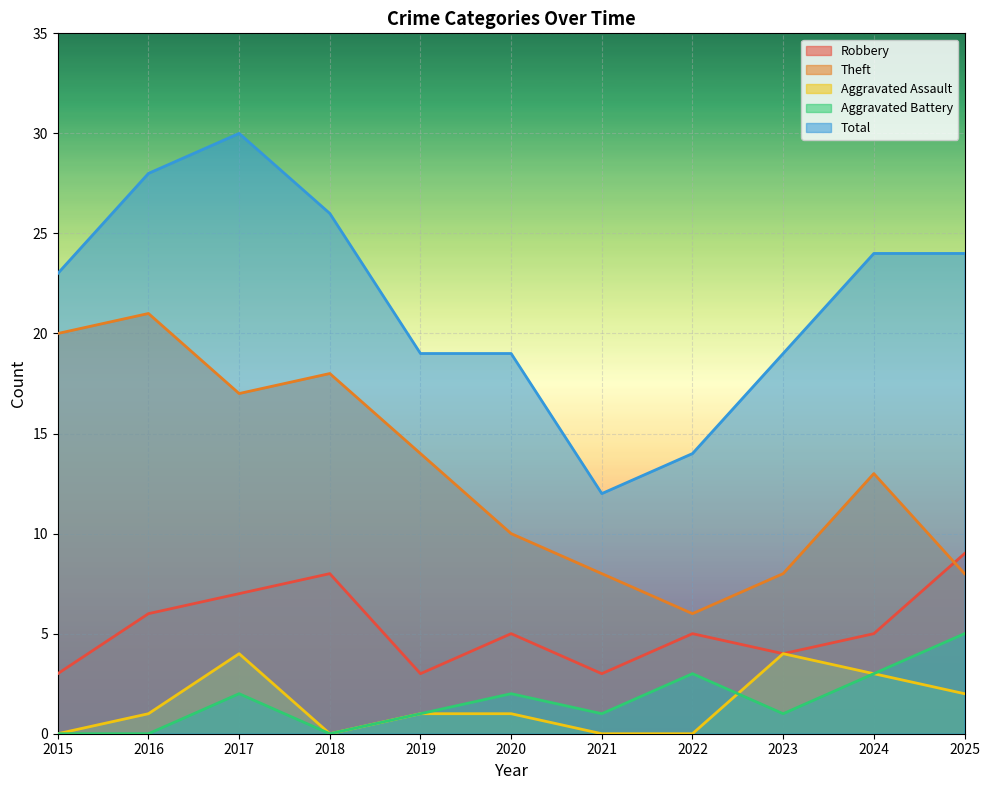

What is the greatest value displayed?

30